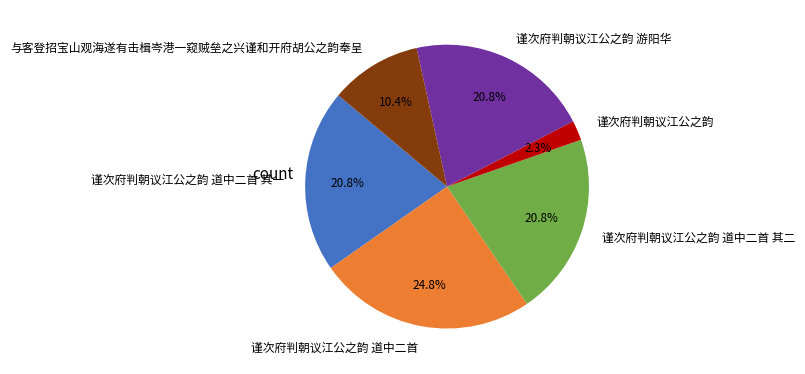

Does any single category account for the majority?

No